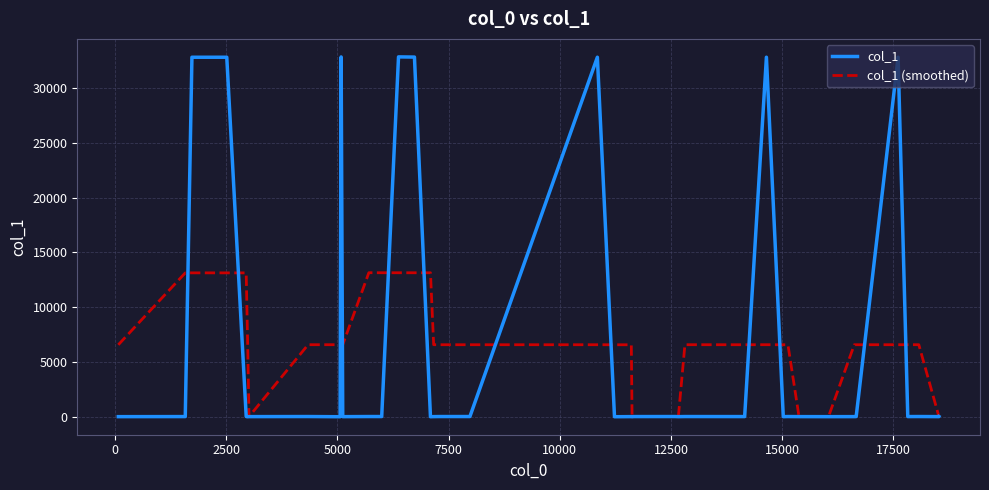

Which series has the largest range (max minus min)?

col_1